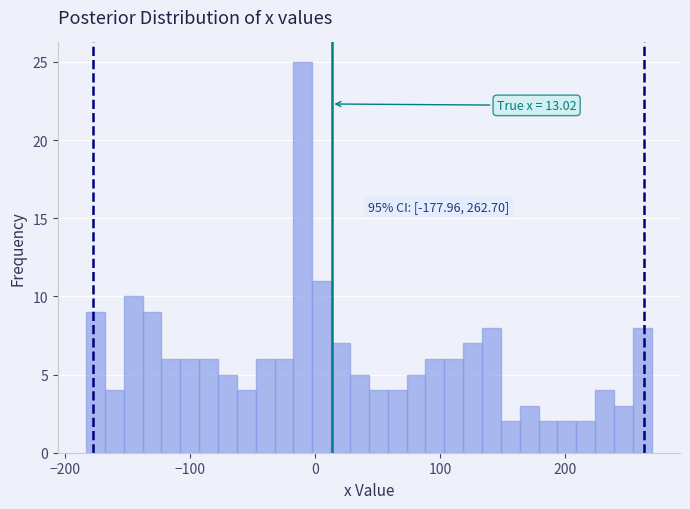

Read against the x-axis, roughly where is the centre of the tallest bar?

-10